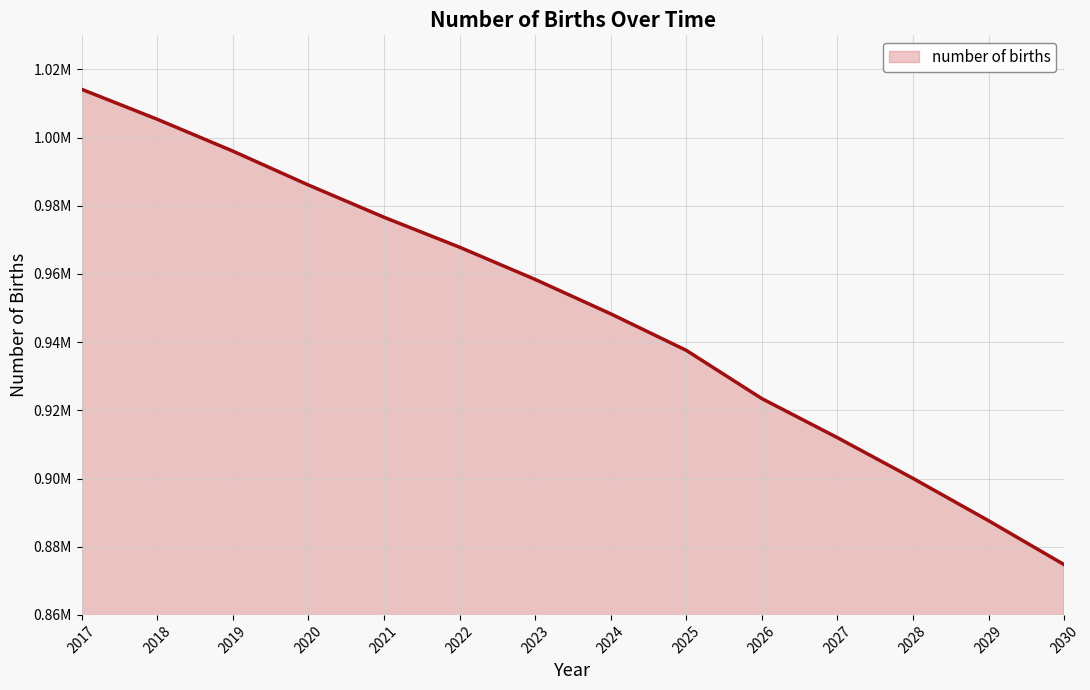

List the labels in order of value, smallest first.

2030, 2029, 2028, 2027, 2026, 2025, 2024, 2023, 2022, 2021, 2020, 2019, 2018, 2017